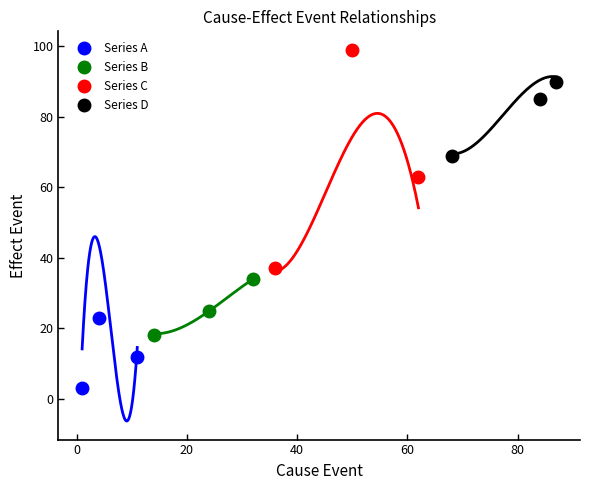

What is the value of the Series B point at the 2nd from the left?

25